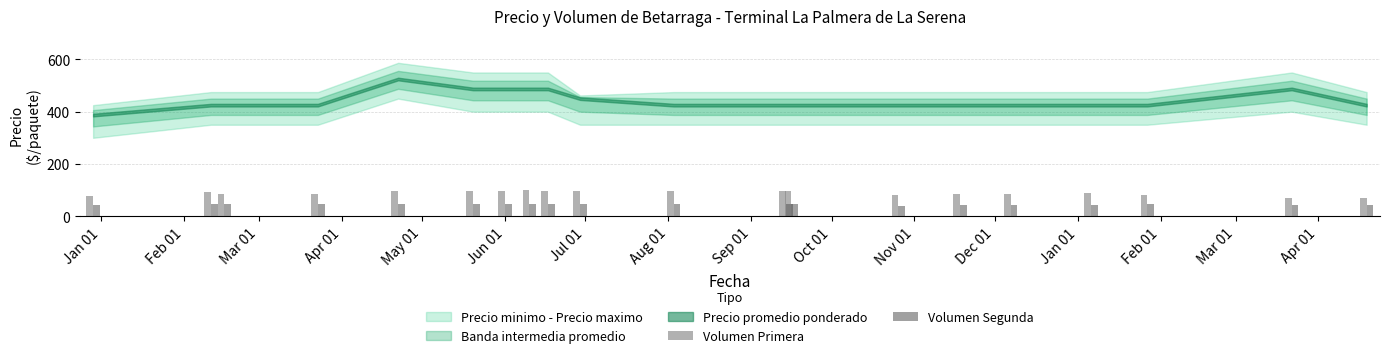

Reading left to right, what are all the values shown in this chart?

Volumen Primera: 77.1	91.4	85.7	85.7	97.1	98.3	97.1	100.6	97.1	97.1	97.1	97.1	97.1	80.0	85.7	85.7	87.4	80.0	68.6	68.6
Volumen Segunda: 44.0	45.7	48.6	45.7	45.7	45.7	48.0	48.0	45.7	46.9	45.7	45.7	45.7	40.0	41.7	42.9	43.4	45.7	42.9	42.9